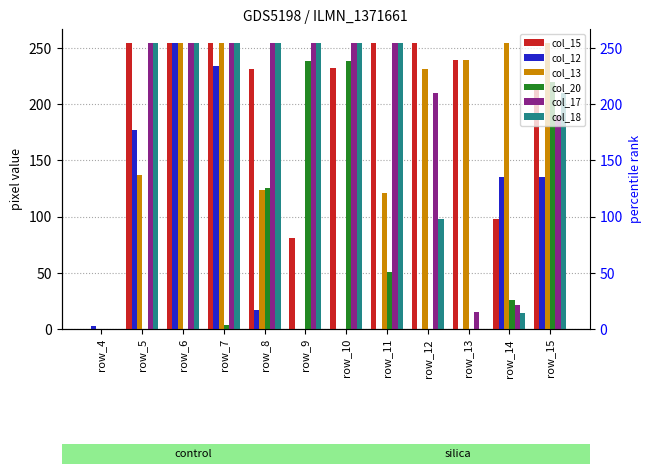

How many bars are there in each group?

6